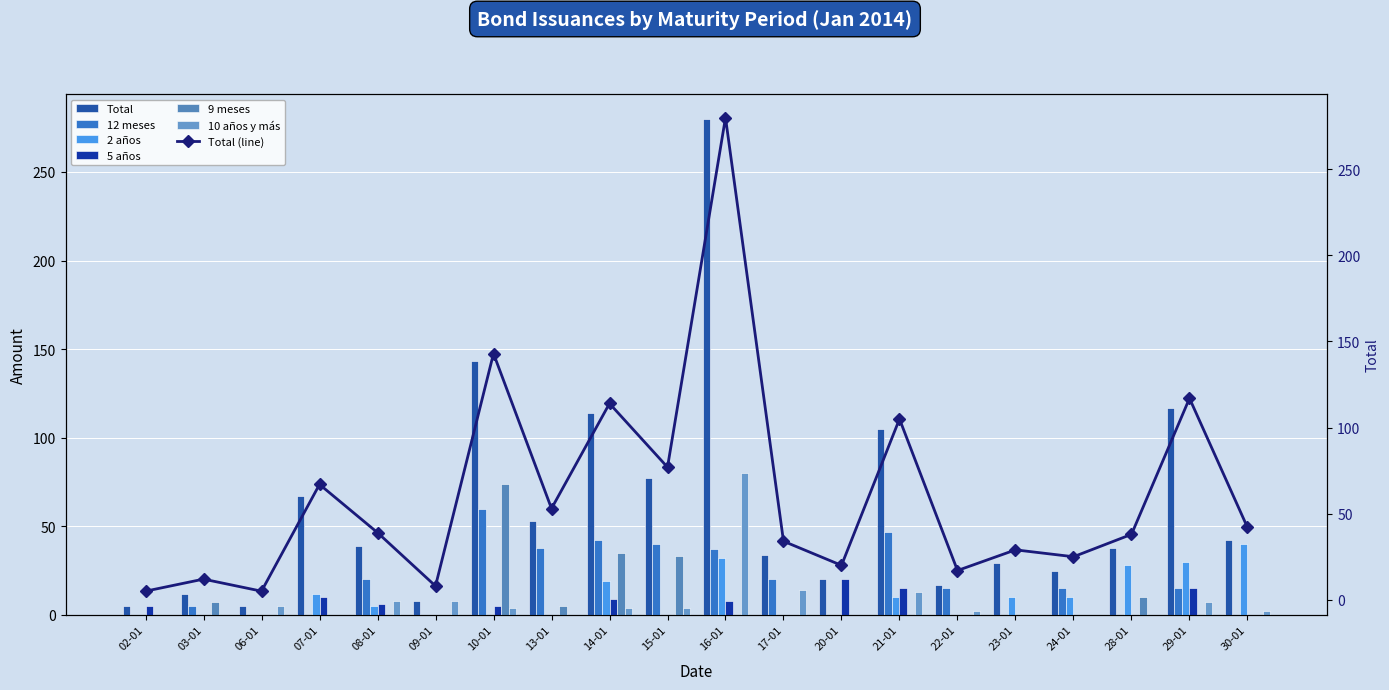

What is the difference between the maximum and minimum values in the 2 años series?

40